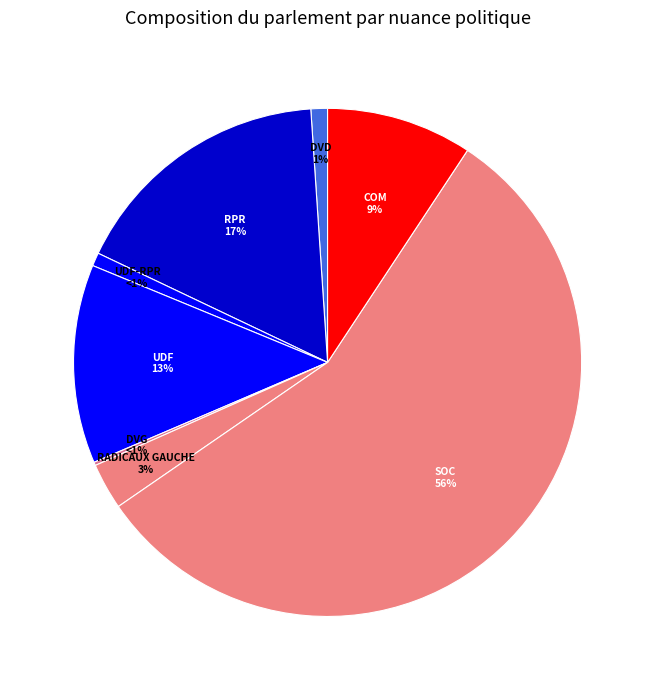

Rank the categories by value from lowest to highest.

DVG, UDF-RPR, DVD, RADICAUX GAUCHE, COM, UDF, RPR, SOC